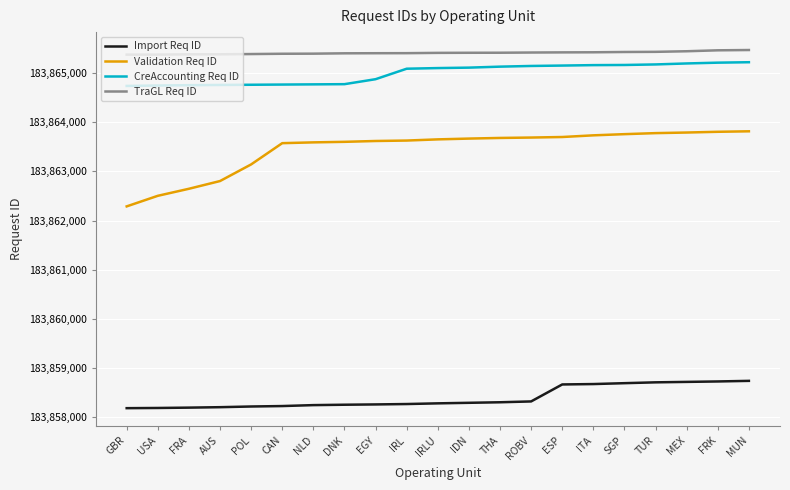

Which series has the widest spread of values?

Validation Req ID